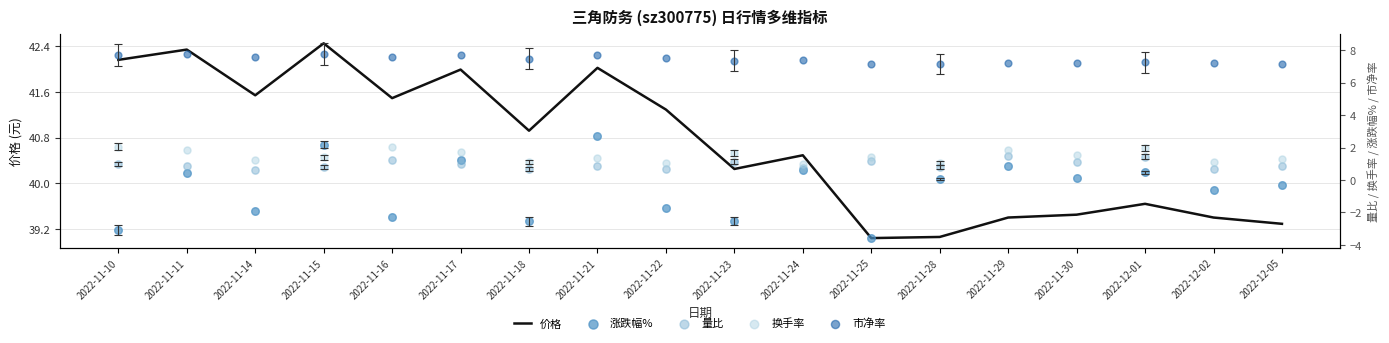

What is the total value across all series at 2022-11-29?

50.8